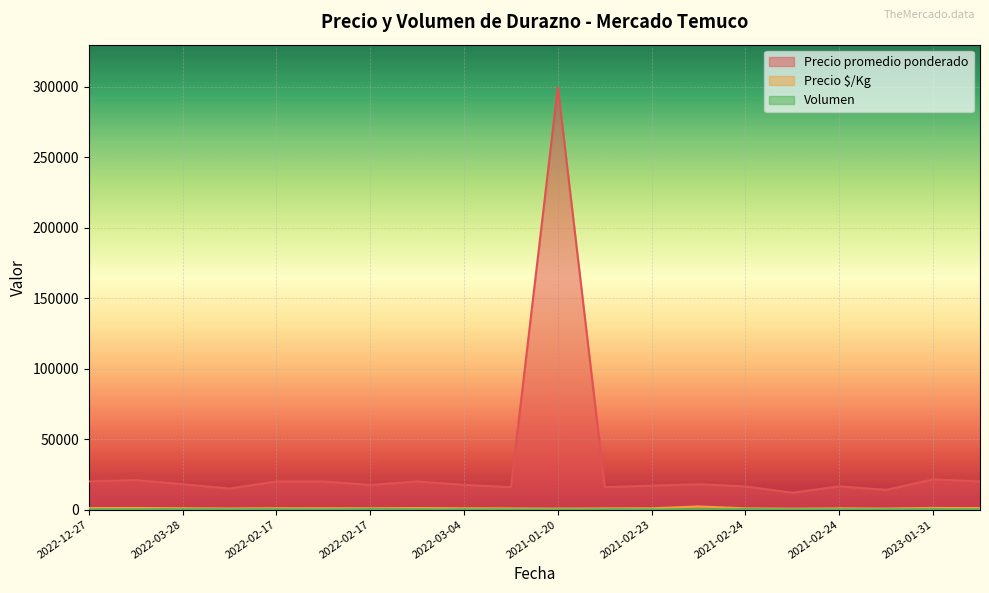

True or false: Volumen and Precio $/Kg cross at least once.

False